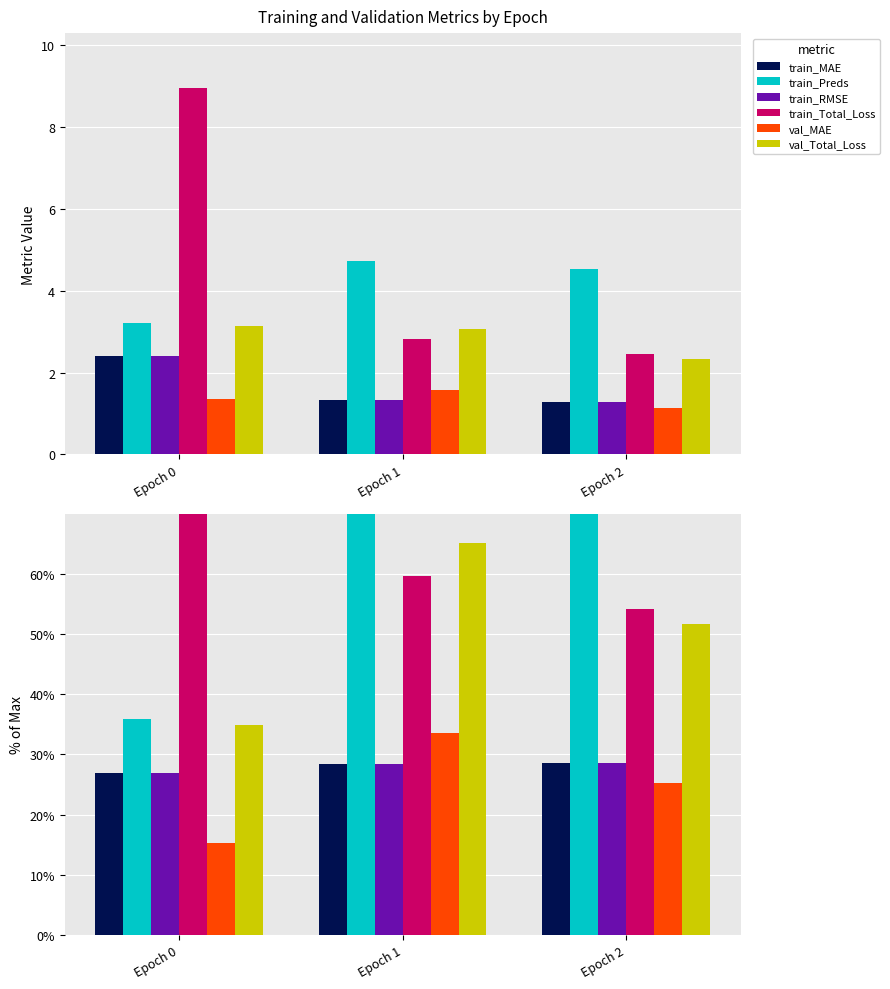

Reading left to right, list all the values displayed in this chart.

train_MAE: Epoch 0=27.0	Epoch 1=28.4	Epoch 2=28.6
train_Preds: Epoch 0=35.9	Epoch 1=100.0	Epoch 2=100.0
train_RMSE: Epoch 0=27.0	Epoch 1=28.4	Epoch 2=28.6
train_Total_Loss: Epoch 0=100.0	Epoch 1=59.7	Epoch 2=54.2
val_MAE: Epoch 0=15.2	Epoch 1=33.5	Epoch 2=25.2
val_Total_Loss: Epoch 0=34.9	Epoch 1=65.1	Epoch 2=51.6